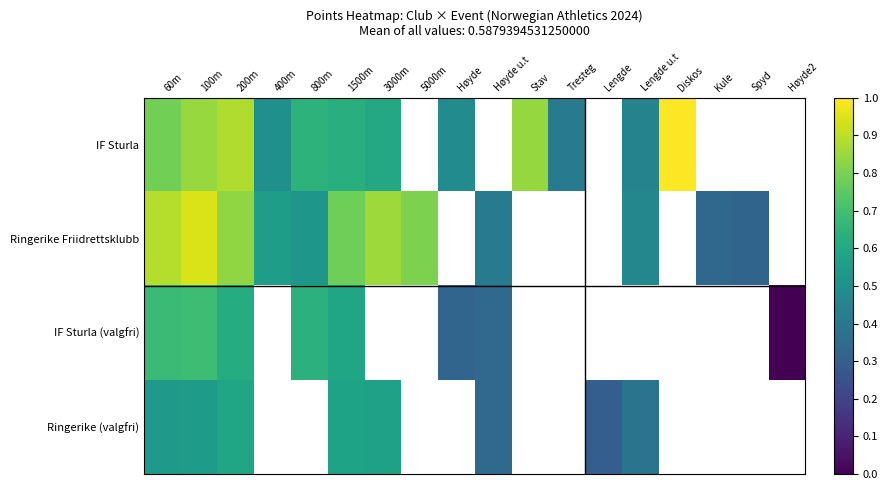

List the series in order of their overall mean, highest first.

IF Sturla, Ringerike Friidrettsklubb, IF Sturla (valgfri), Ringerike (valgfri)